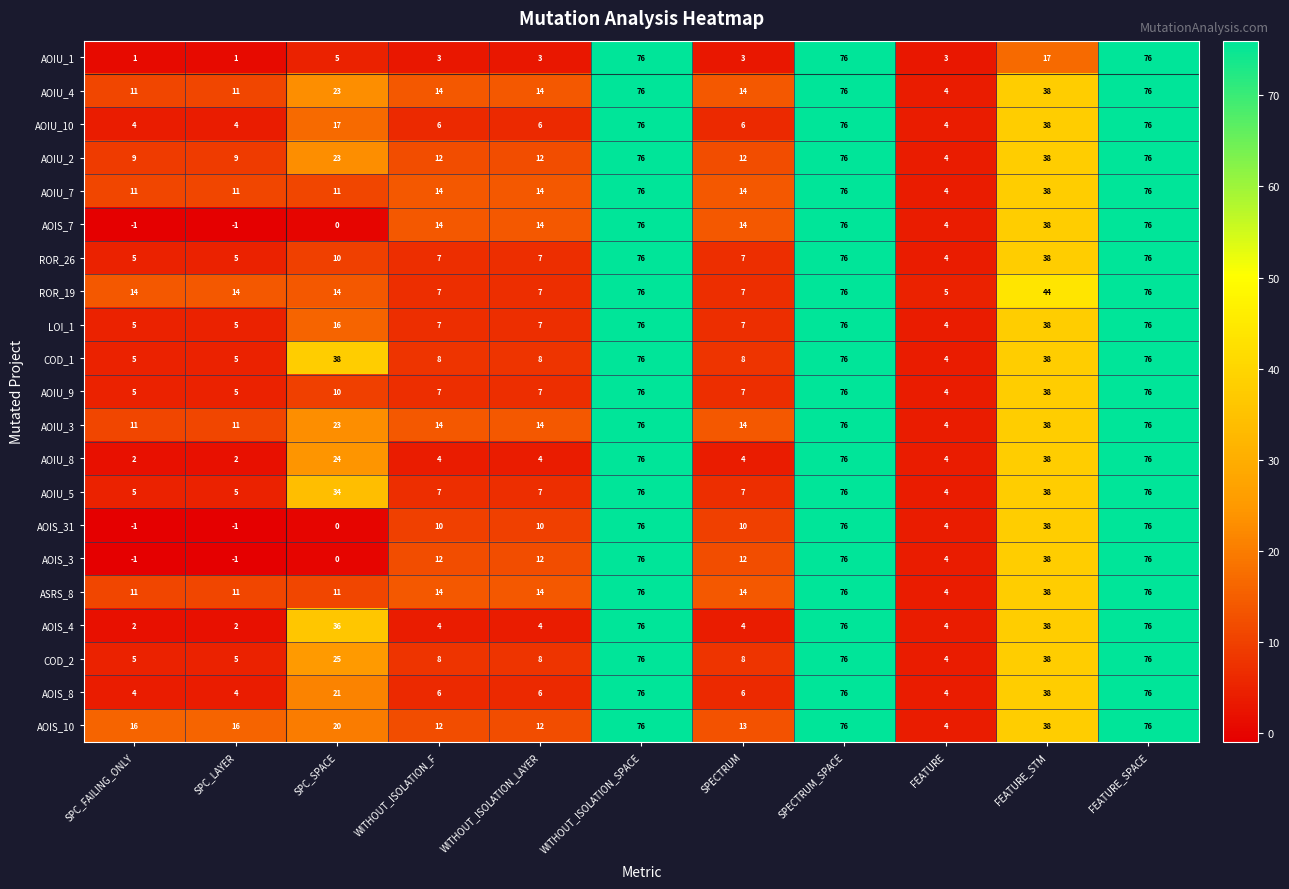

What is the sum of all AOIU_8 values?

310